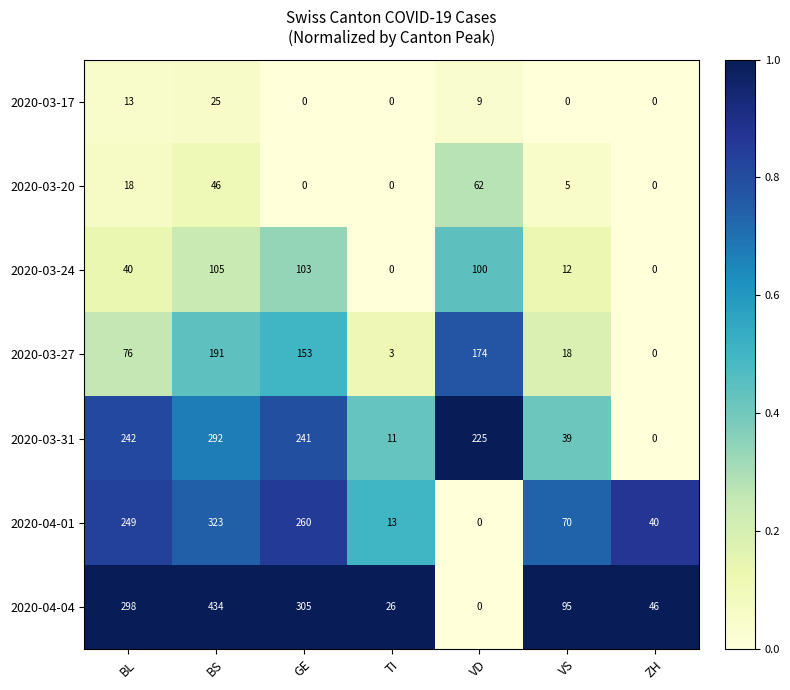

At which category is the sum across all series the highest?

BS